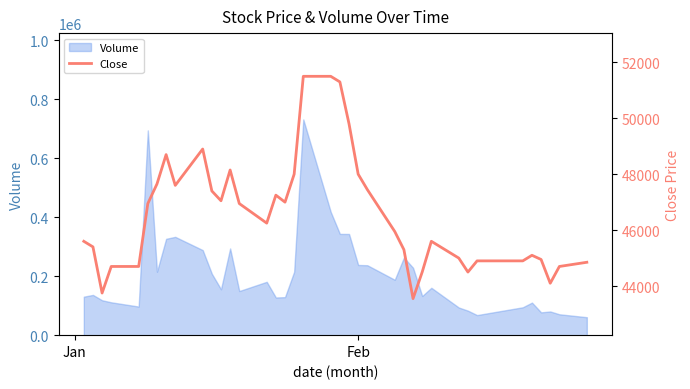

What is the difference between the second highest and second lowest values?

7750